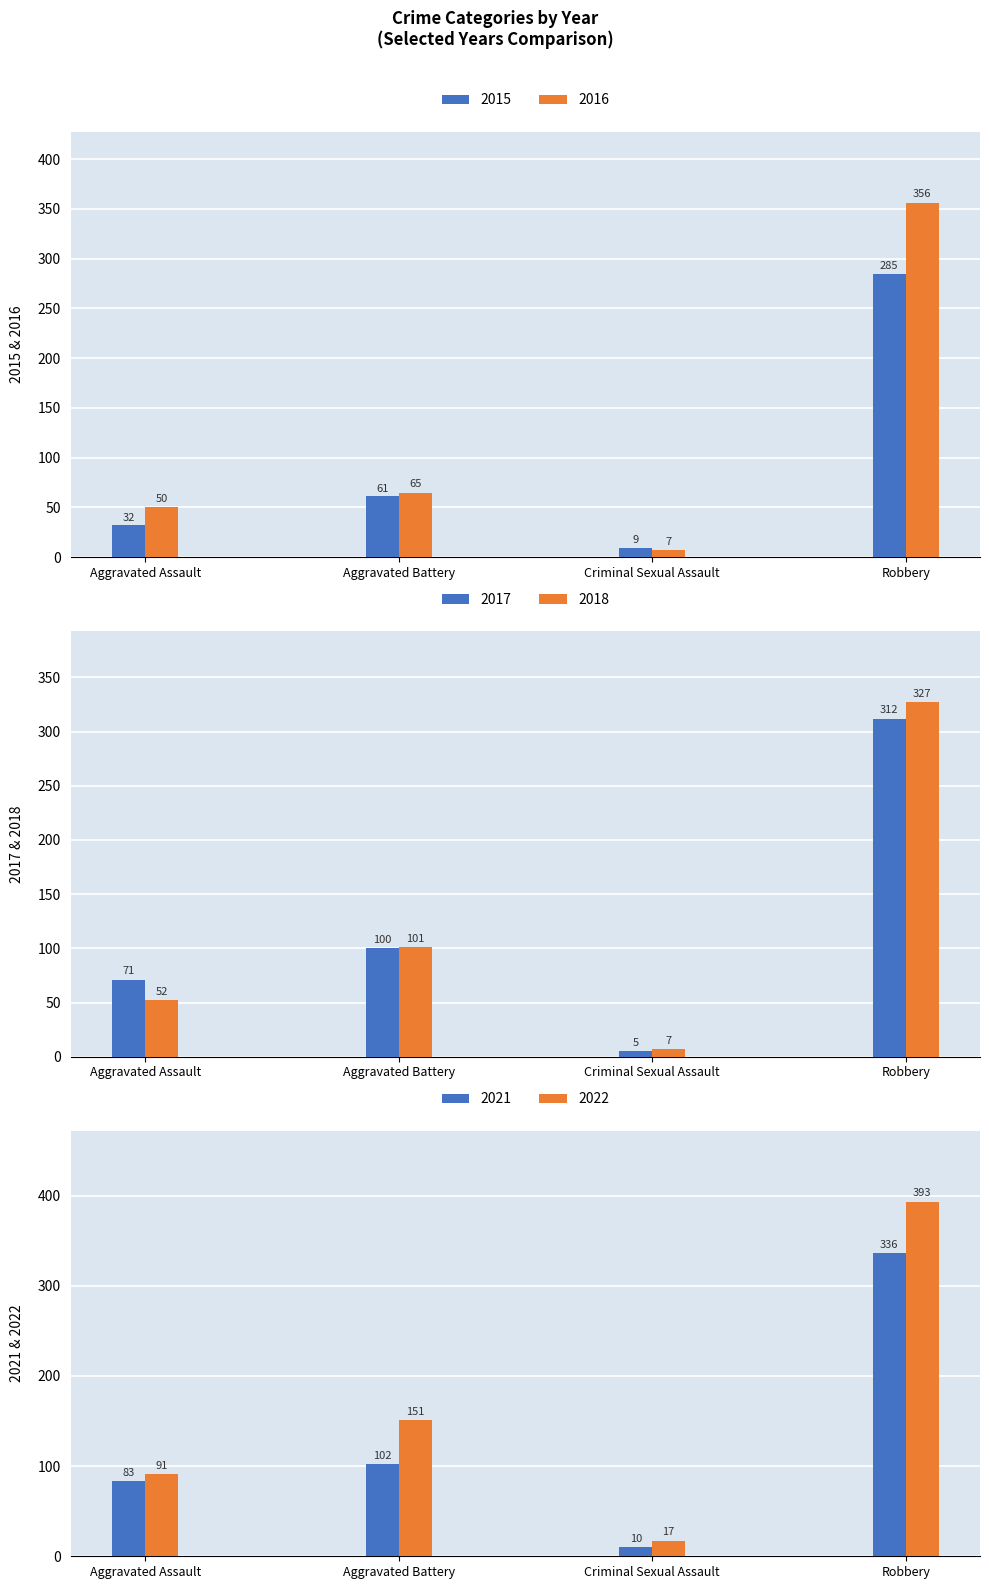

What is the smallest value displayed?

5